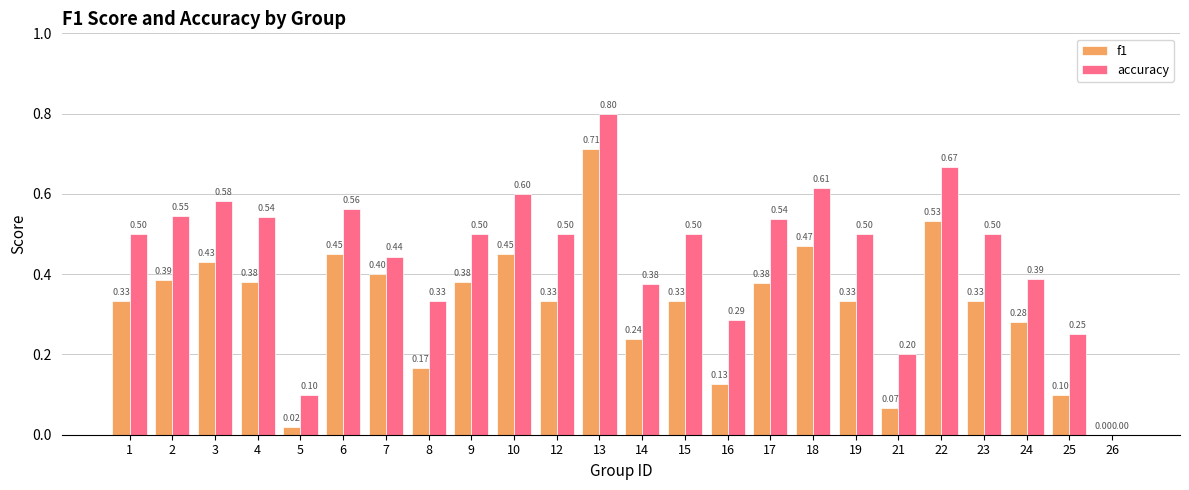

How many data points does each series have?

24